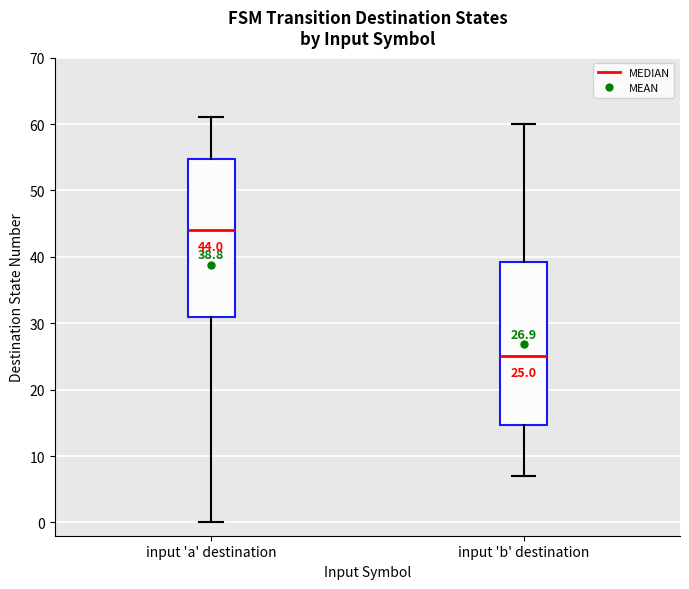

Which box has the lowest median line?

input 'b' destination